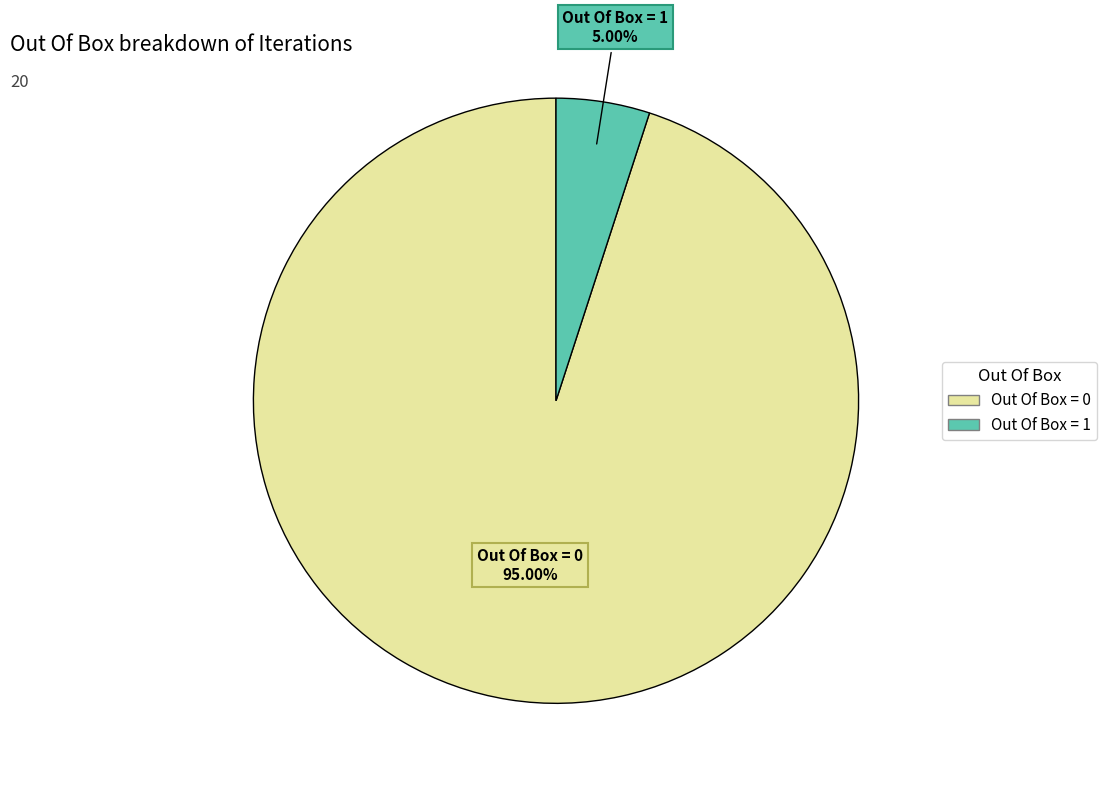

To the nearest percent, what portion does Out Of Box = 0 represent?

95%